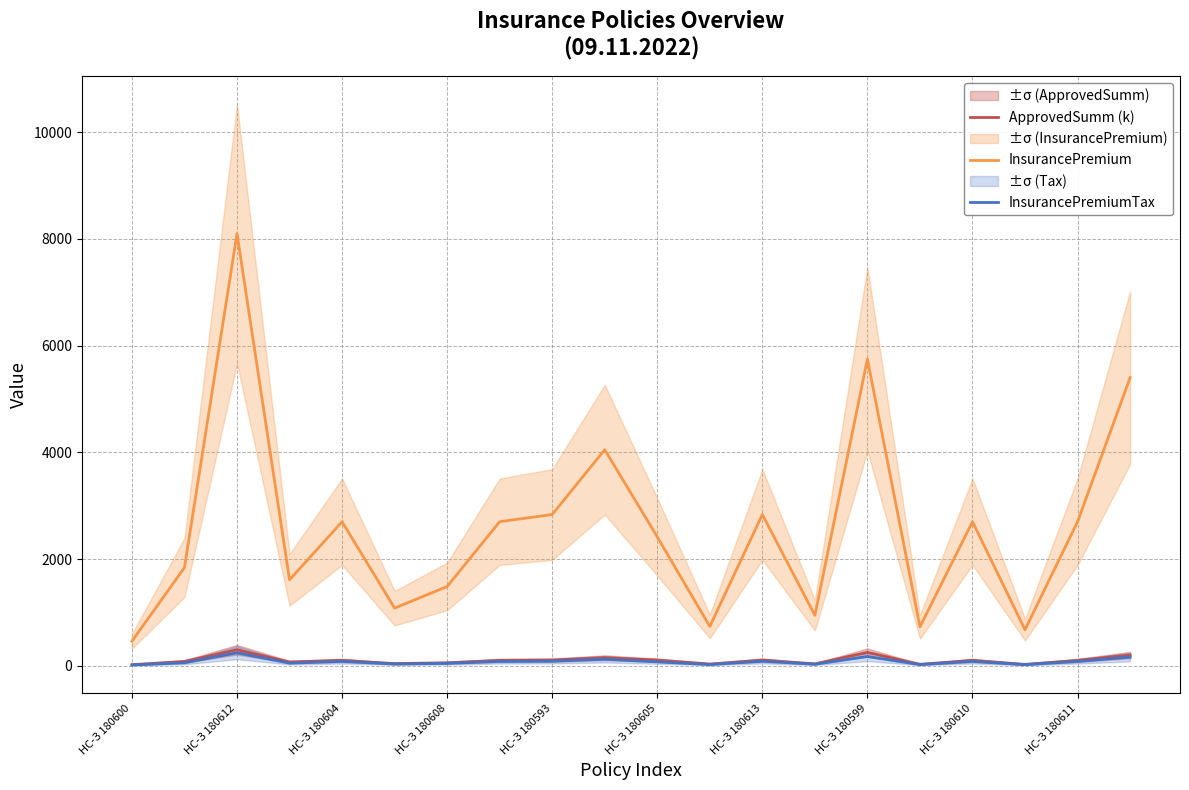

What is the smallest value displayed?

13.8